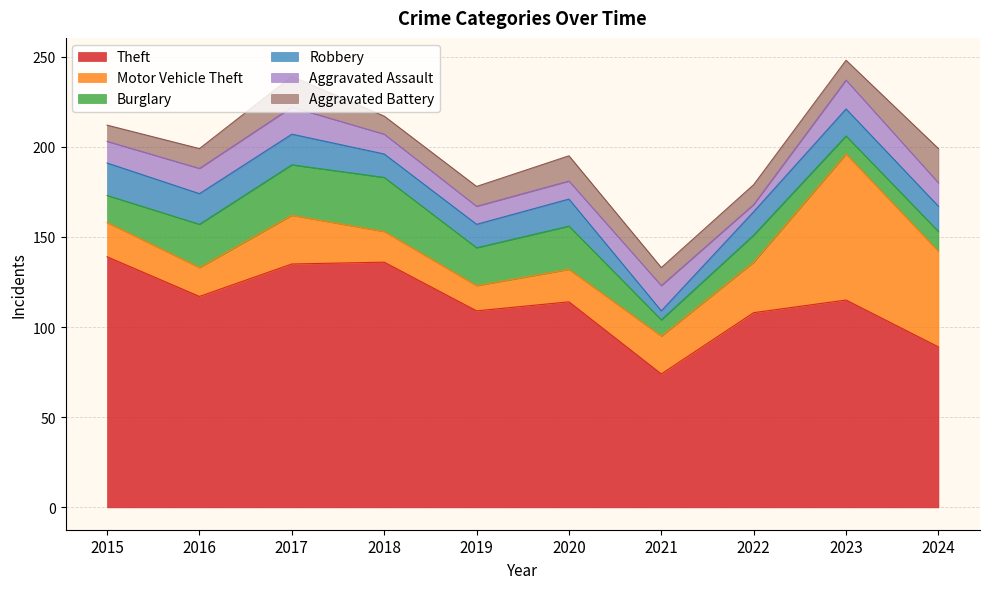

Is it true that Aggravated Battery equals 7 at 2019?

False